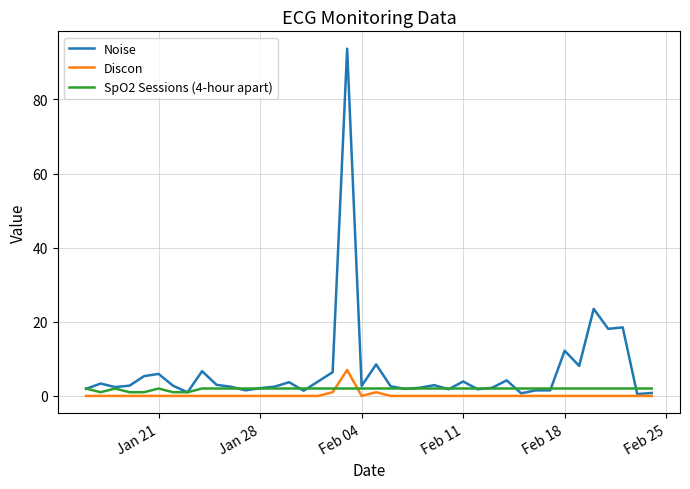

Which series has the largest total across all categories?

Noise